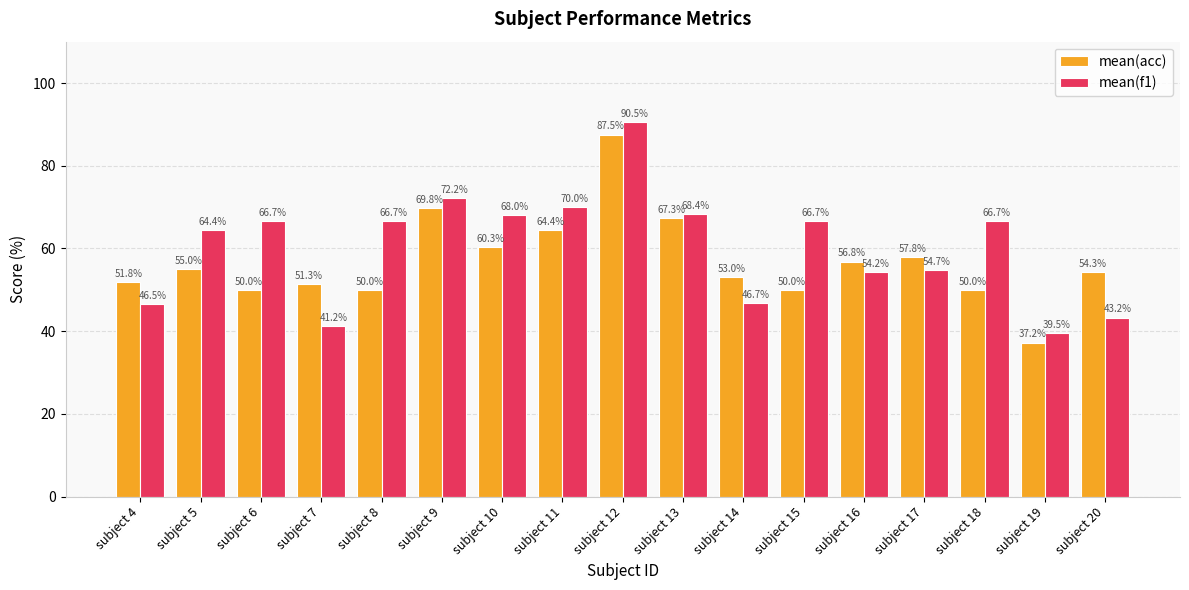

True or false: mean(acc) has a value of 53.0 at subject 14.

True